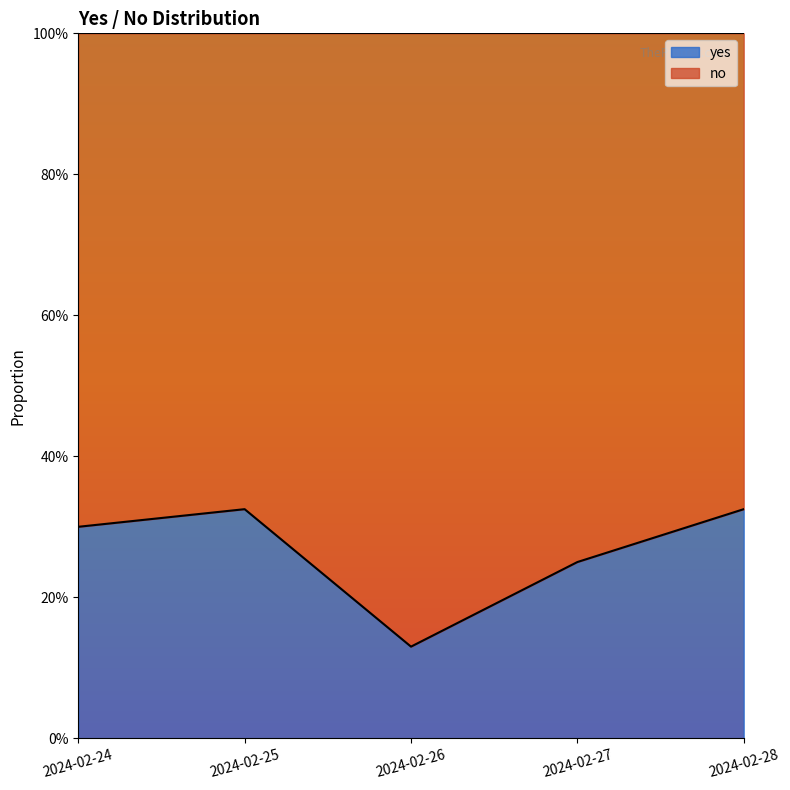

Between 2024-02-28 and 2024-02-26, which is larger?

2024-02-28